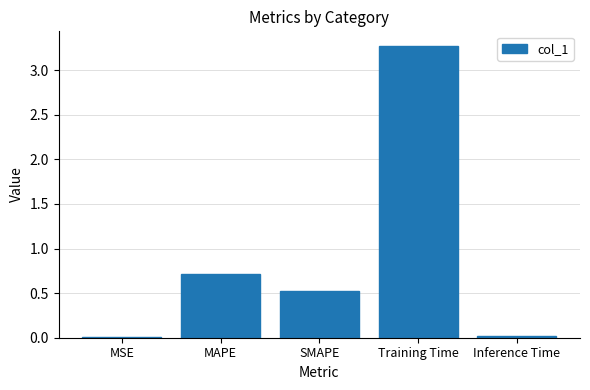

The value at SMAPE is 0.7. True or false?

False